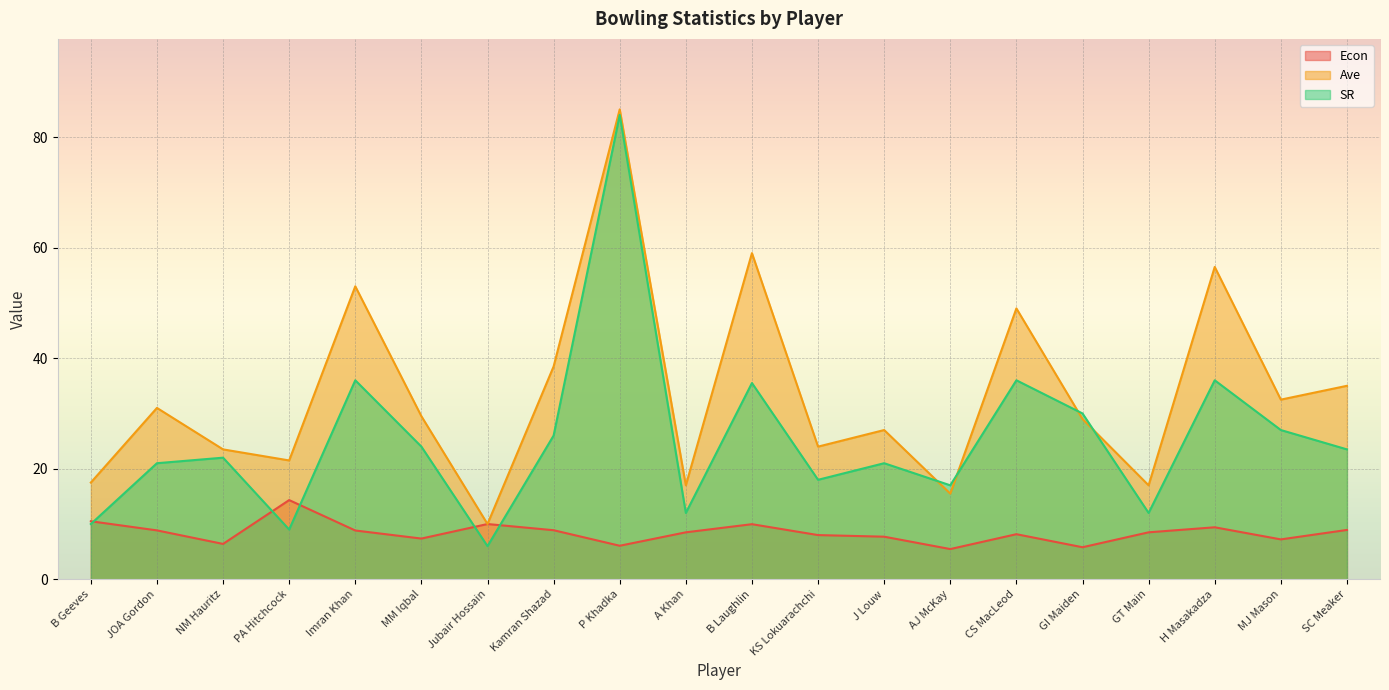

At which label does Ave first exceed 29?

JOA Gordon